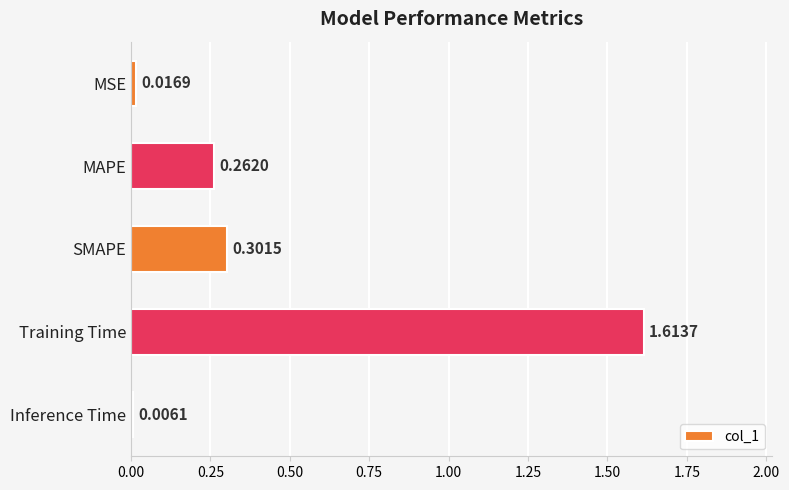

Which category has the lowest value across all series?

Inference Time